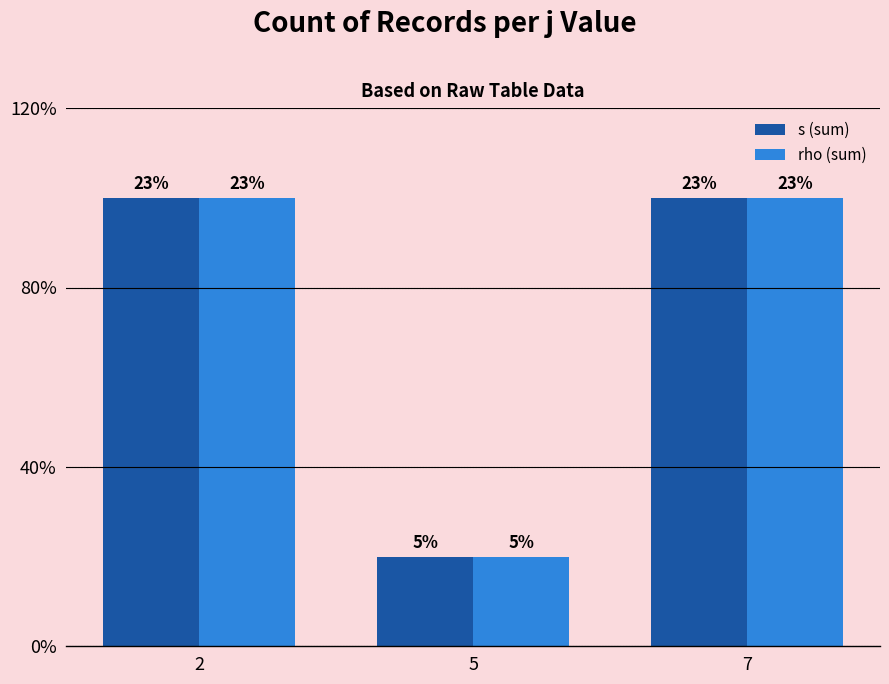

What are all the series names shown in the legend?

s (sum), rho (sum)